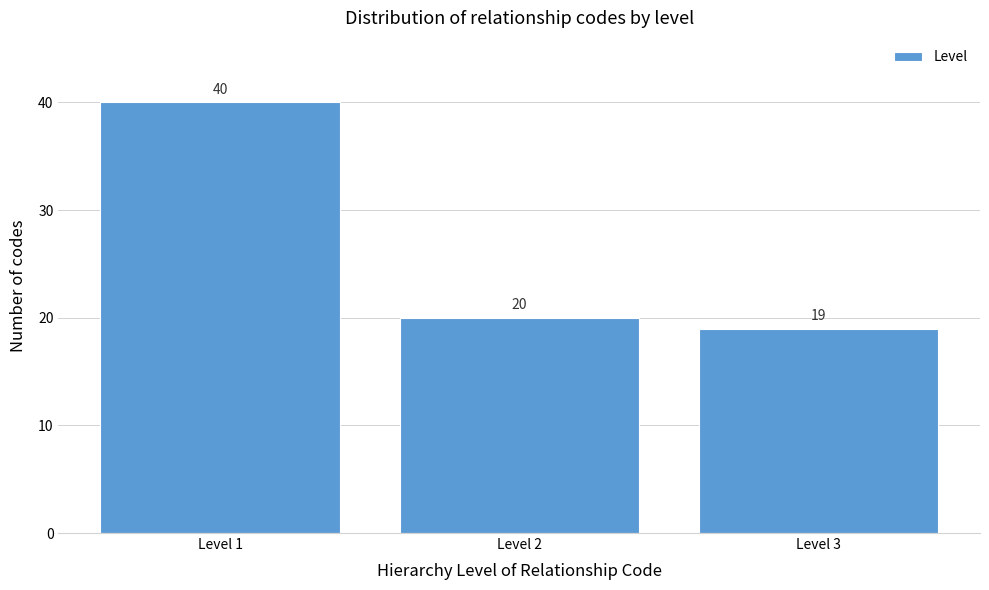

Reading left to right, extract all data points from this chart.

Level 1=40	Level 2=20	Level 3=19